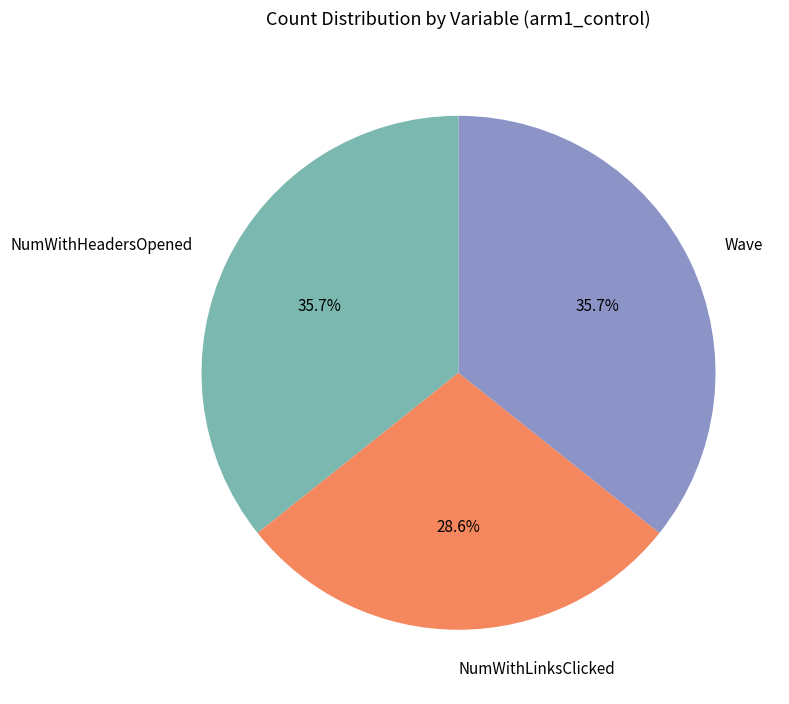

What percentage do NumWithHeadersOpened and NumWithLinksClicked together represent?

64.3%